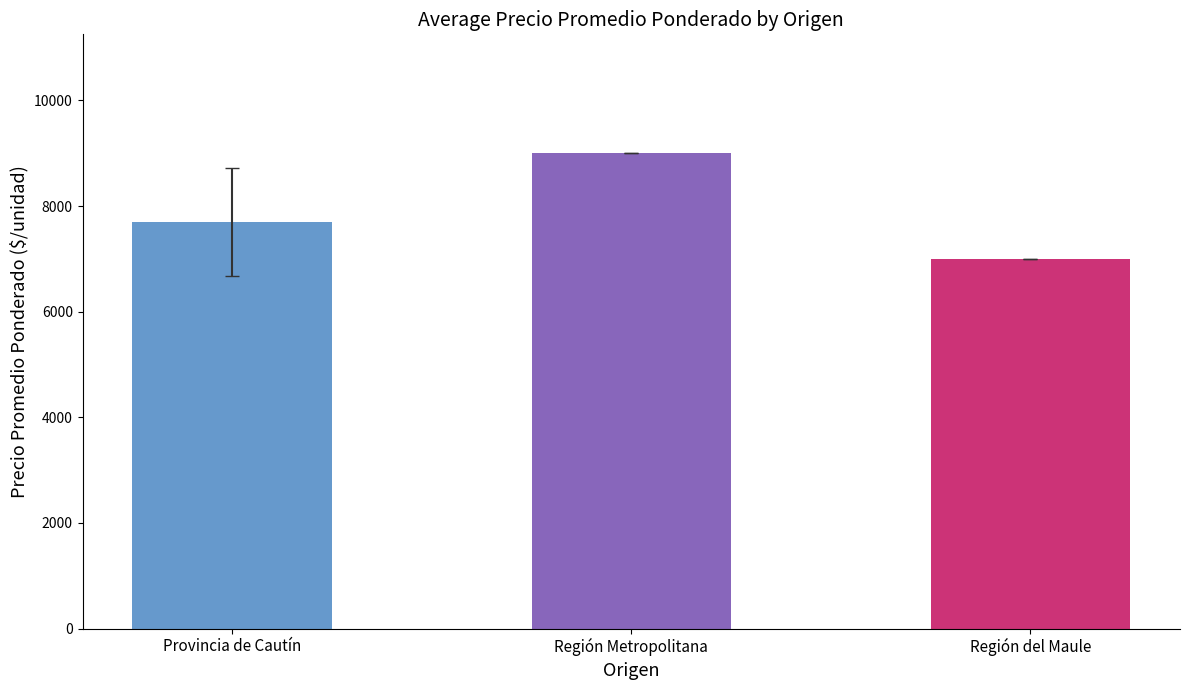

At which label does the data first exceed 7695?

Provincia de Cautín